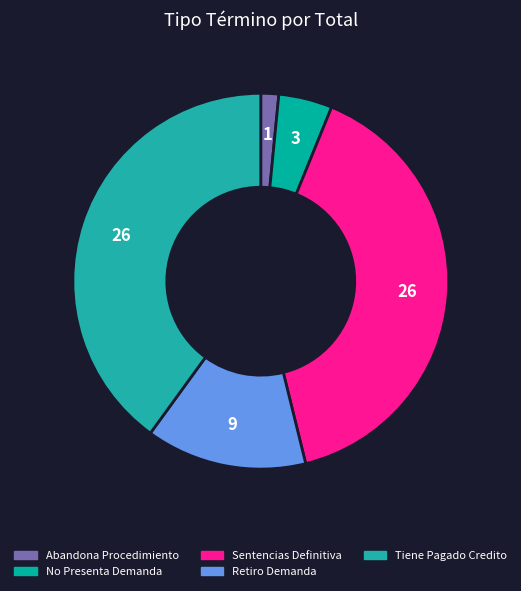

What percentage is the Tiene Pagado Credito slice, to the nearest percent?

40%